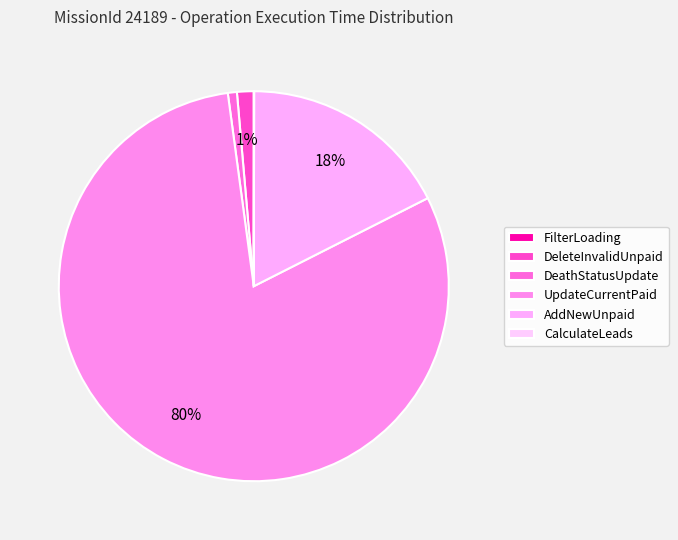

To the nearest percent, what is the difference between the largest and smallest slice percentages?

80%